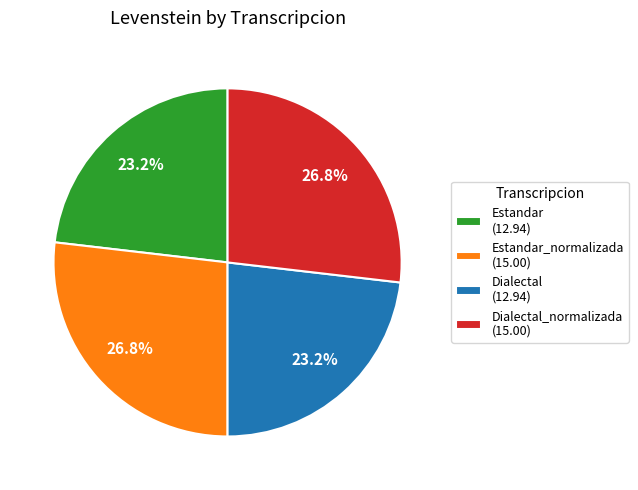

What percentage is NOT represented by Dialectal (12.94)?

76.8%